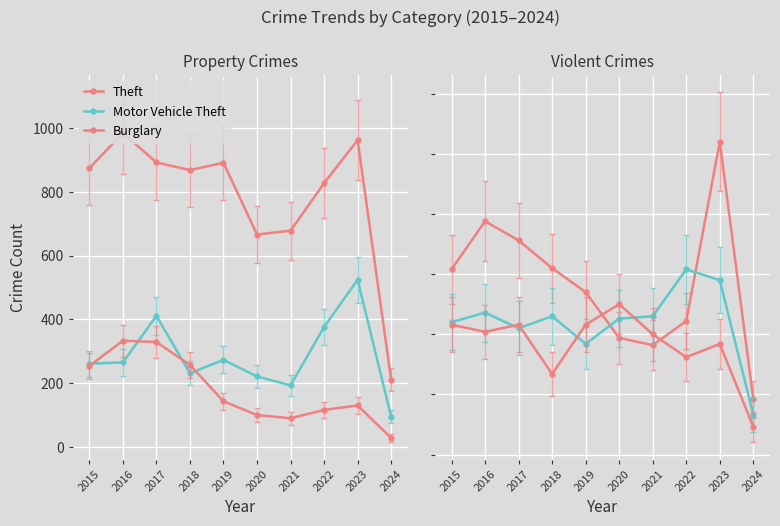

Is the value of Robbery at 2015 greater than the value of Aggravated Assault at 2017?

Yes